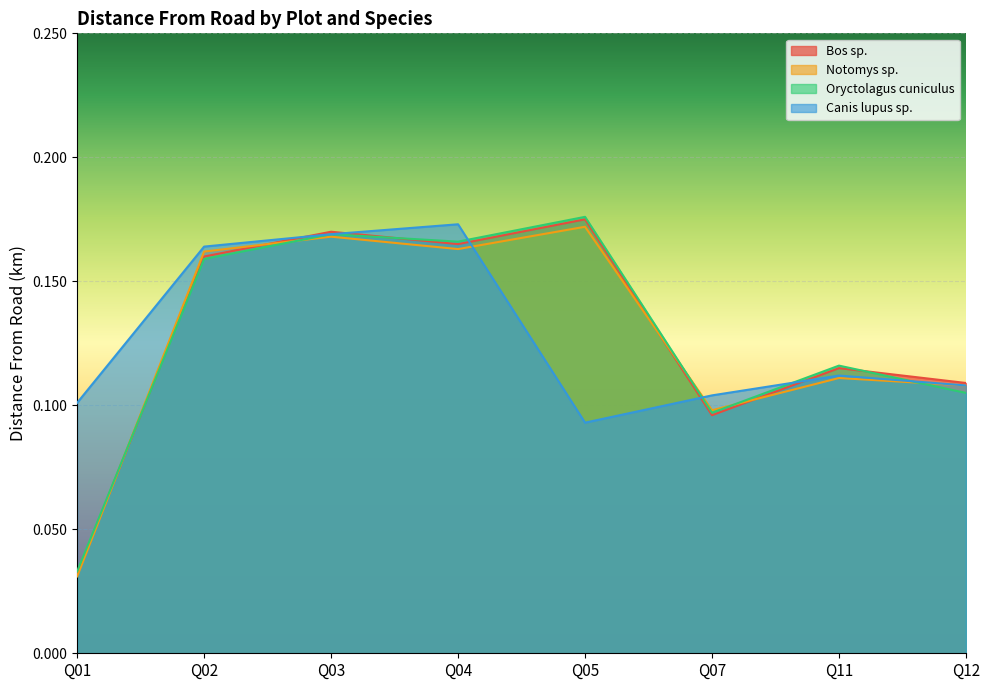

Which series ends up on top after the final intersection of Oryctolagus cuniculus and Notomys sp.?

Notomys sp.